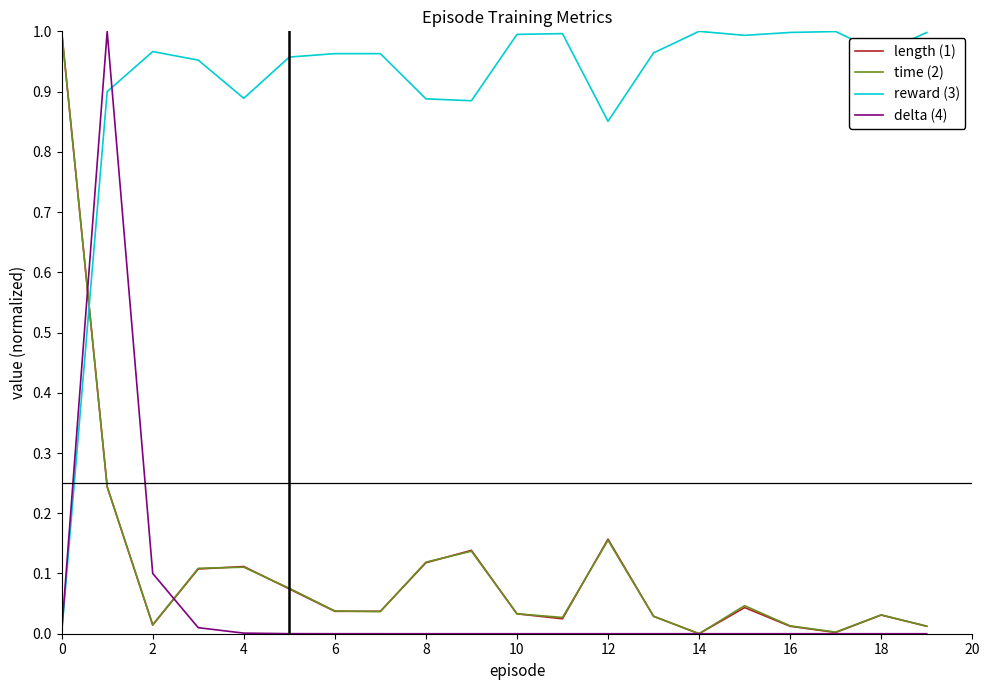

Which series has the largest total across all categories?

reward (3)